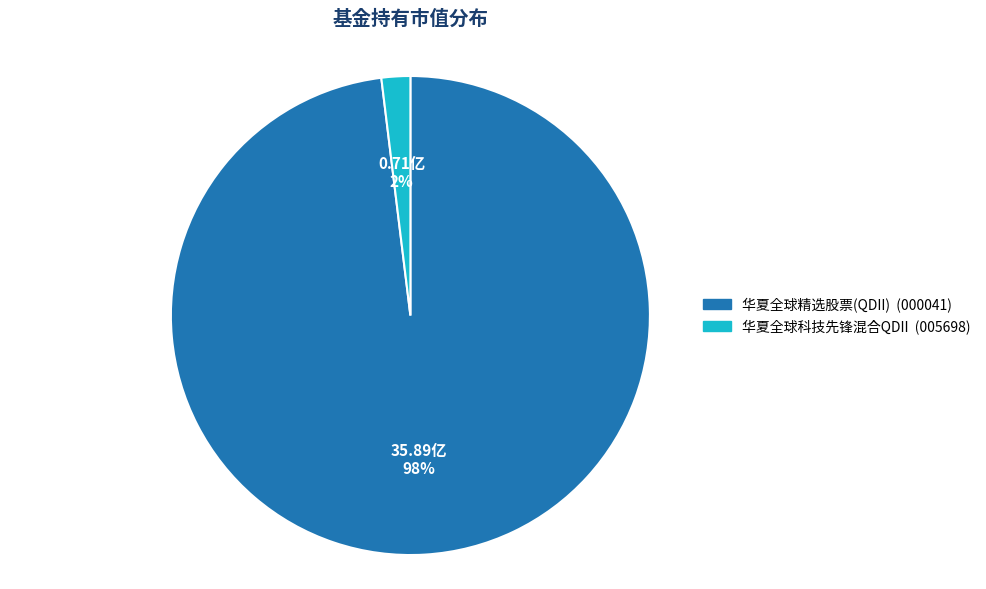

Is it true that 华夏全球精选股票(QDII) is 98% of the pie?

True